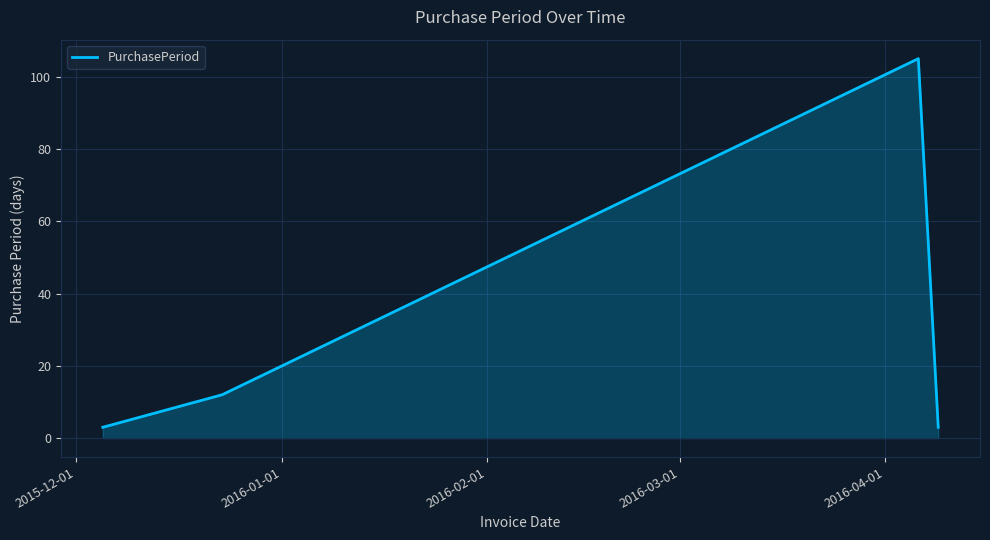

True or false: there are more than 1 points higher than both neighbors.

False